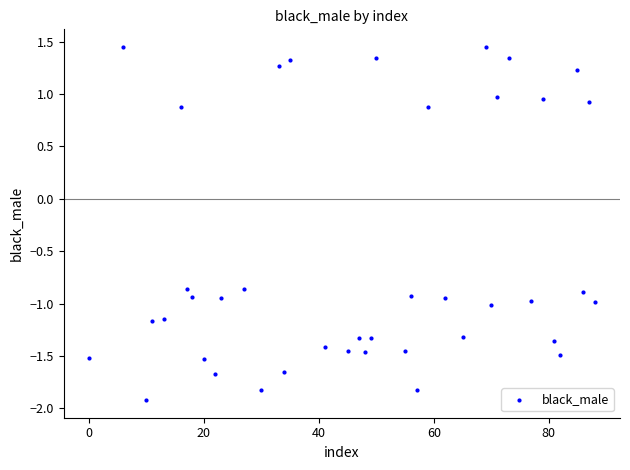

What is the range of Y values (max minus min)?

3.4